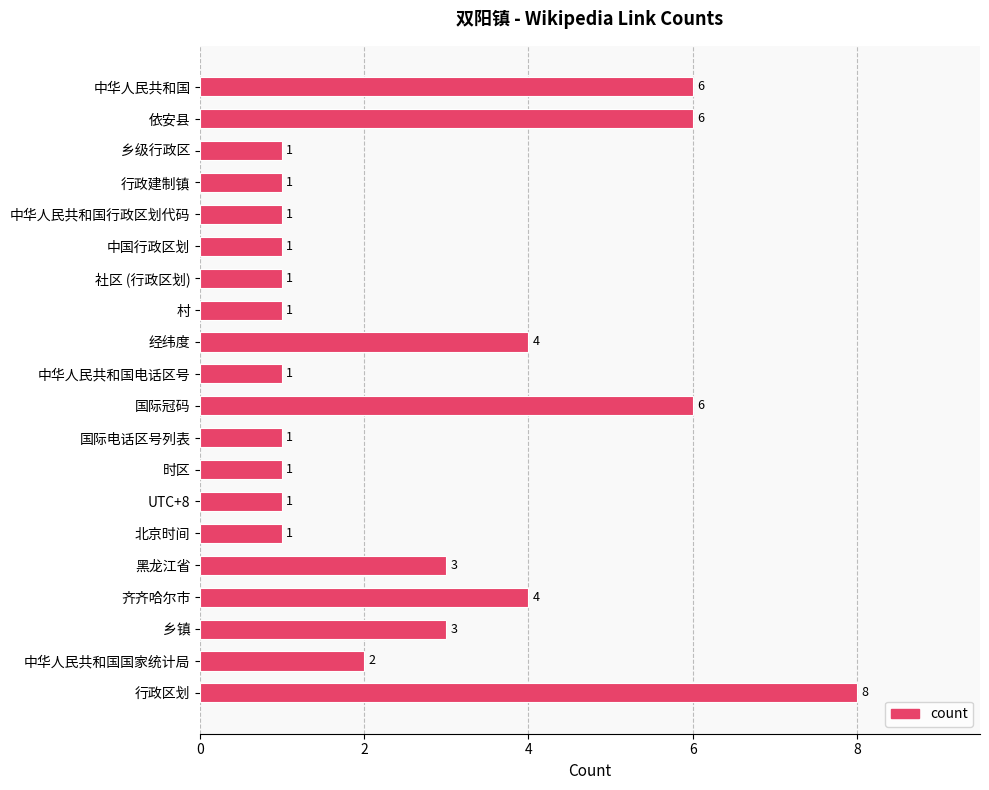

What is the label of the 3rd bar from the top?

乡级行政区